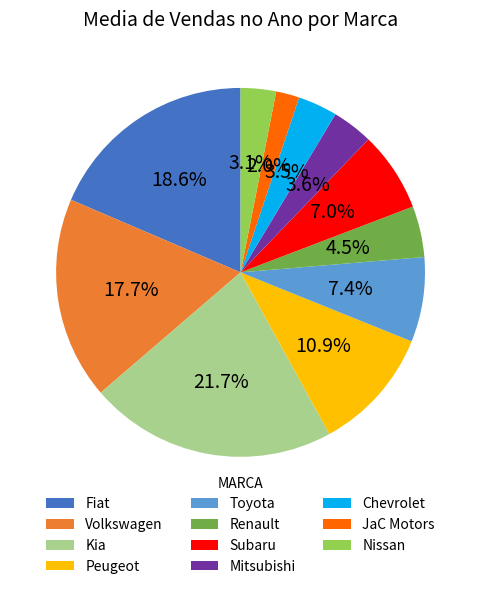

Is the sum of Subaru and Toyota greater than half?

No